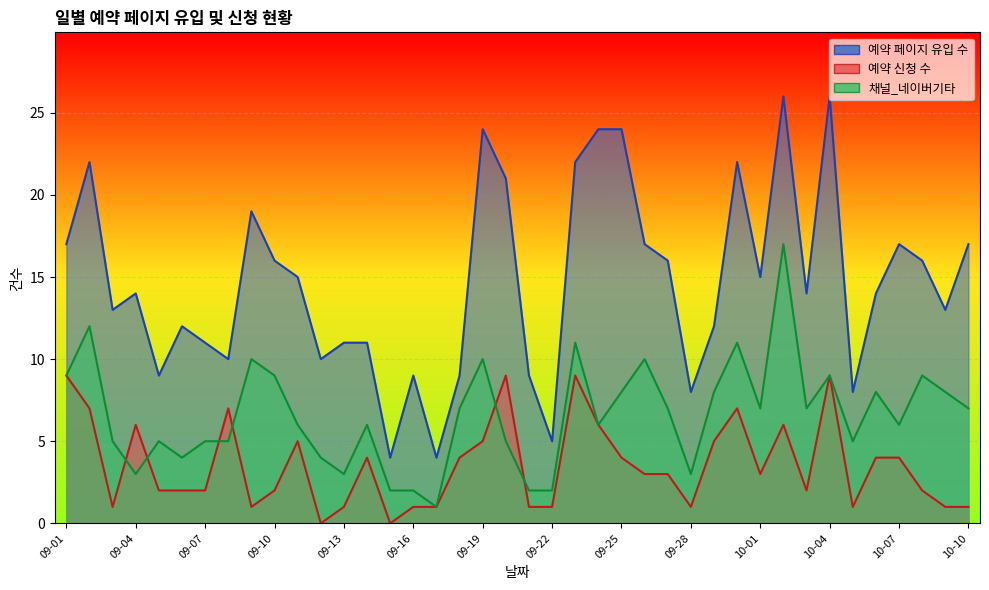

Reading left to right, list all the values displayed in this chart.

예약 페이지 유입 수: 17	22	13	14	9	12	11	10	19	16	15	10	11	11	4	9	4	9	24	21	9	5	22	24	24	17	16	8	12	22	15	26	14	26	8	14	17	16	13	17
예약 신청 수: 9	7	1	6	2	2	2	7	1	2	5	0	1	4	0	1	1	4	5	9	1	1	9	6	4	3	3	1	5	7	3	6	2	9	1	4	4	2	1	1
채널_네이버기타: 9	12	5	3	5	4	5	5	10	9	6	4	3	6	2	2	1	7	10	5	2	2	11	6	8	10	7	3	8	11	7	17	7	9	5	8	6	9	8	7